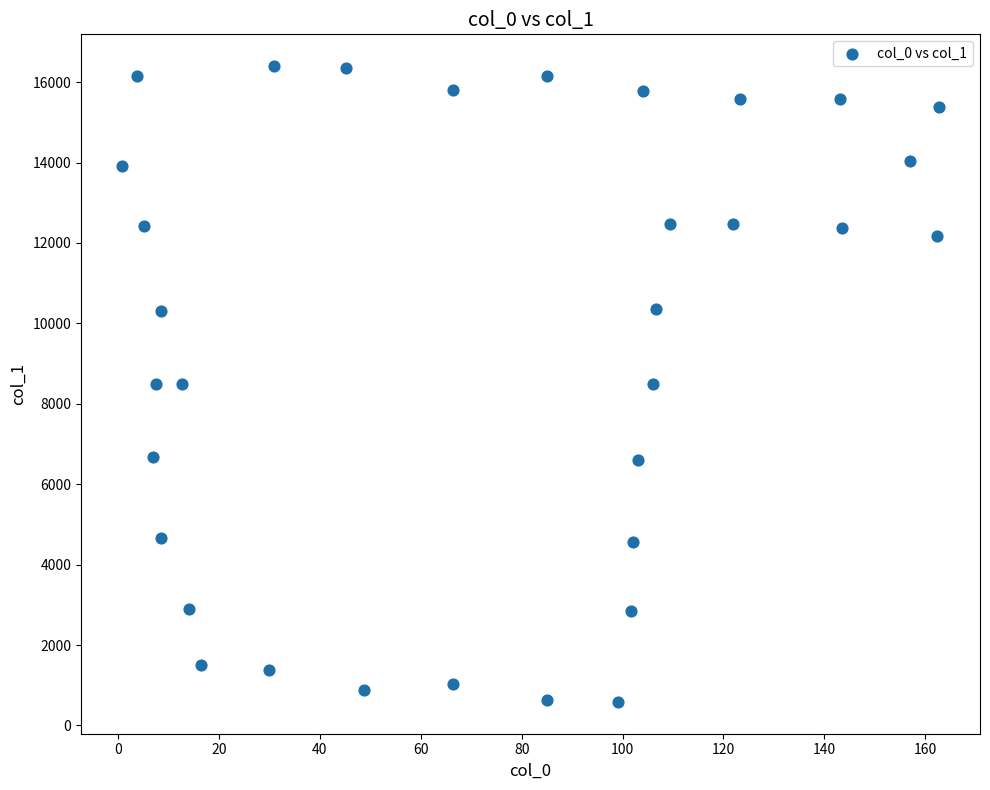

What is the range of Y values (max minus min)?

15812.8